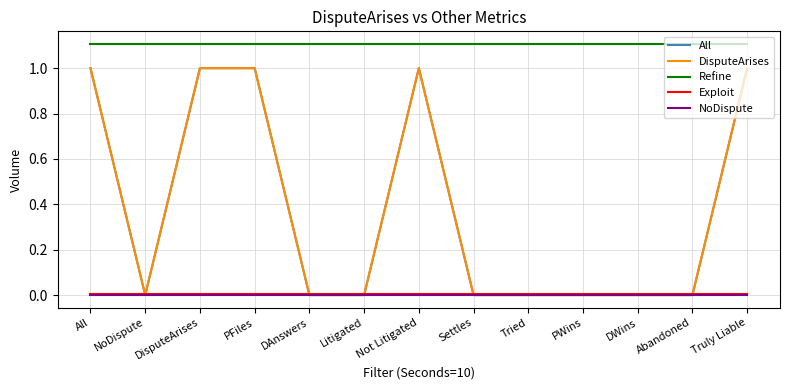

True or false: All and Refine cross at least once.

False